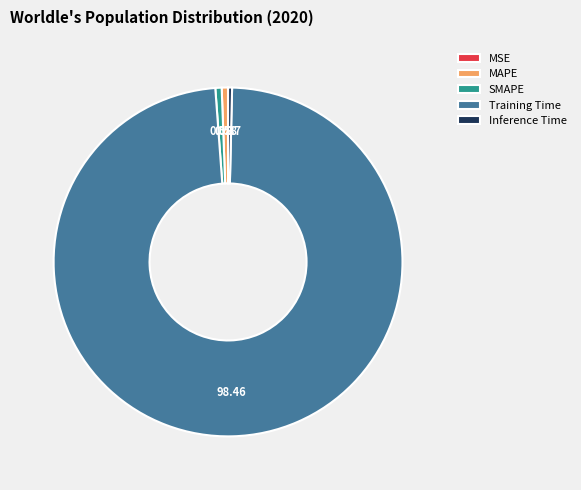

What is the majority slice?

Training Time